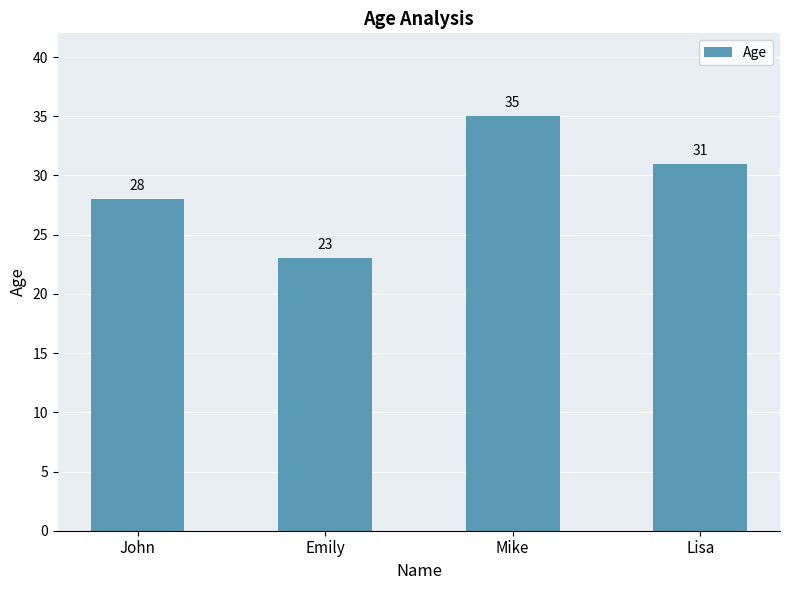

The value at John is 8. True or false?

False